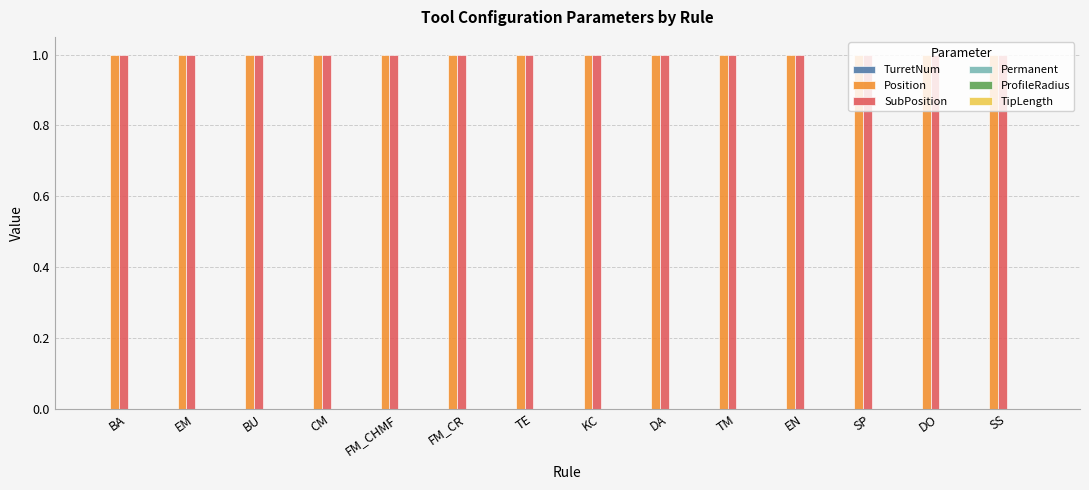

Rank the series at SS from lowest to highest value.

TurretNum, Permanent, ProfileRadius, TipLength, Position, SubPosition